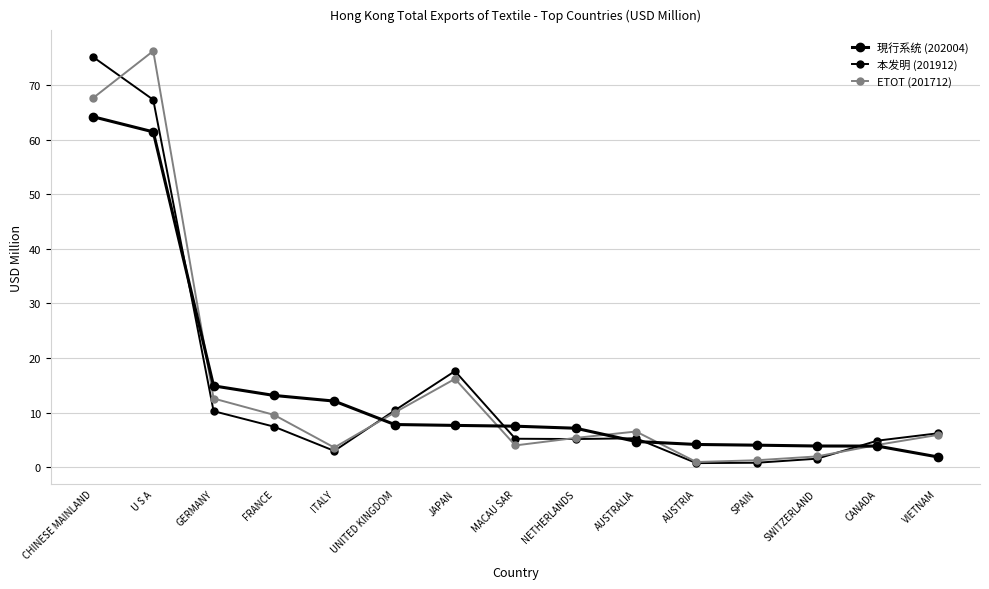

What is the difference between the 本发明 (201912) values at VIETNAM and ITALY?

3.2